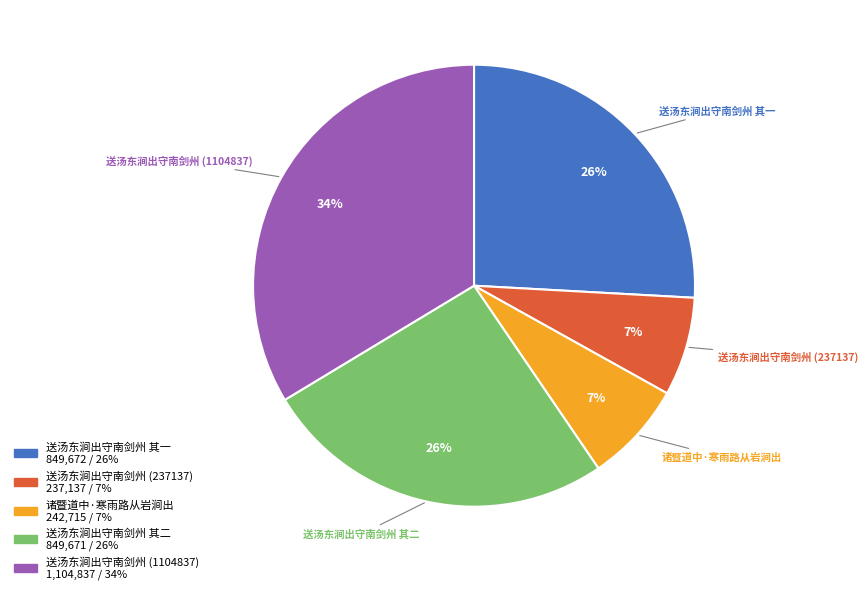

Count the number of slices in the pie.

5